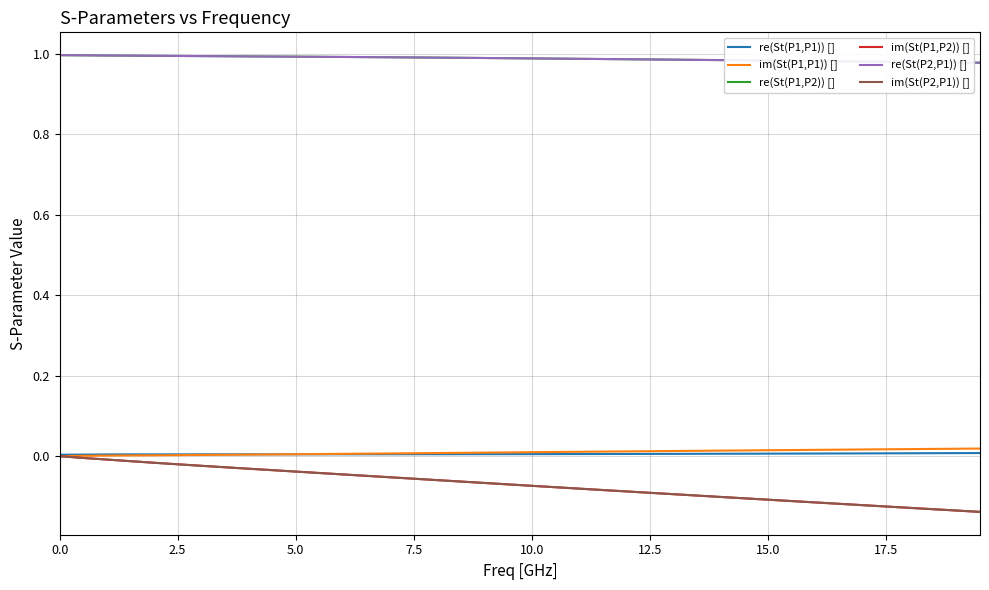

True or false: re(St(P1,P2)) [] and im(St(P1,P2)) [] cross at least once.

False